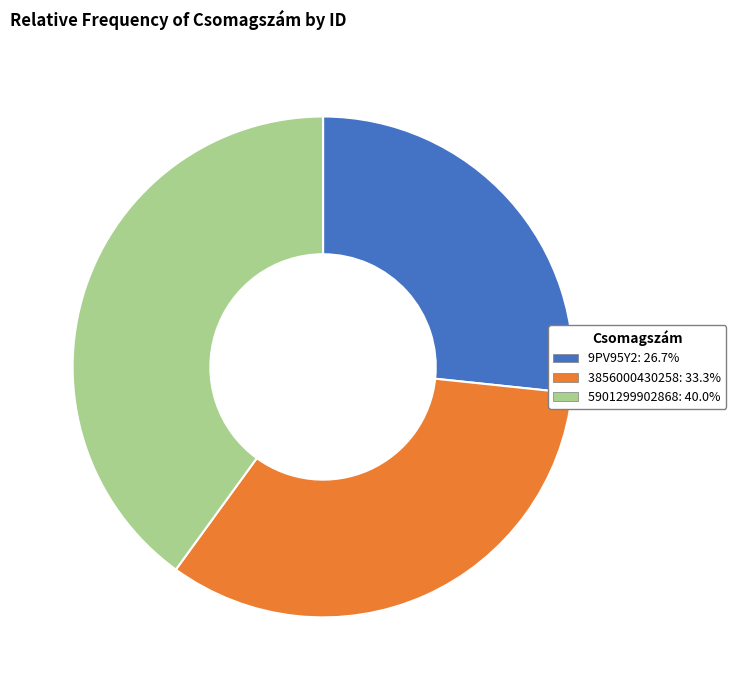

What is the ratio of the value at 9PV95Y2 to the value at 5901299902868?

0.7